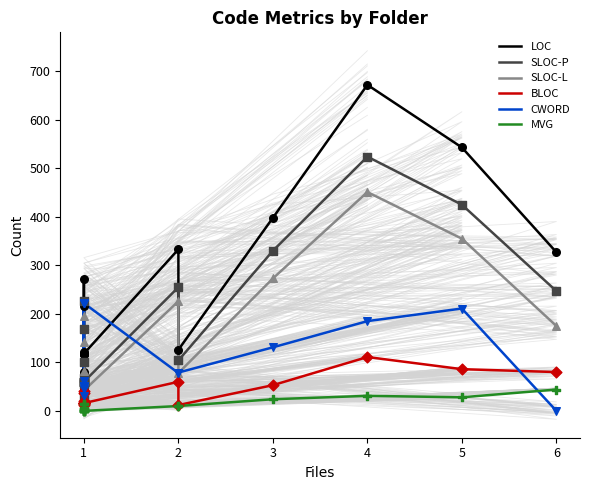

What are all the series names shown in the legend?

LOC, SLOC-P, SLOC-L, BLOC, CWORD, MVG